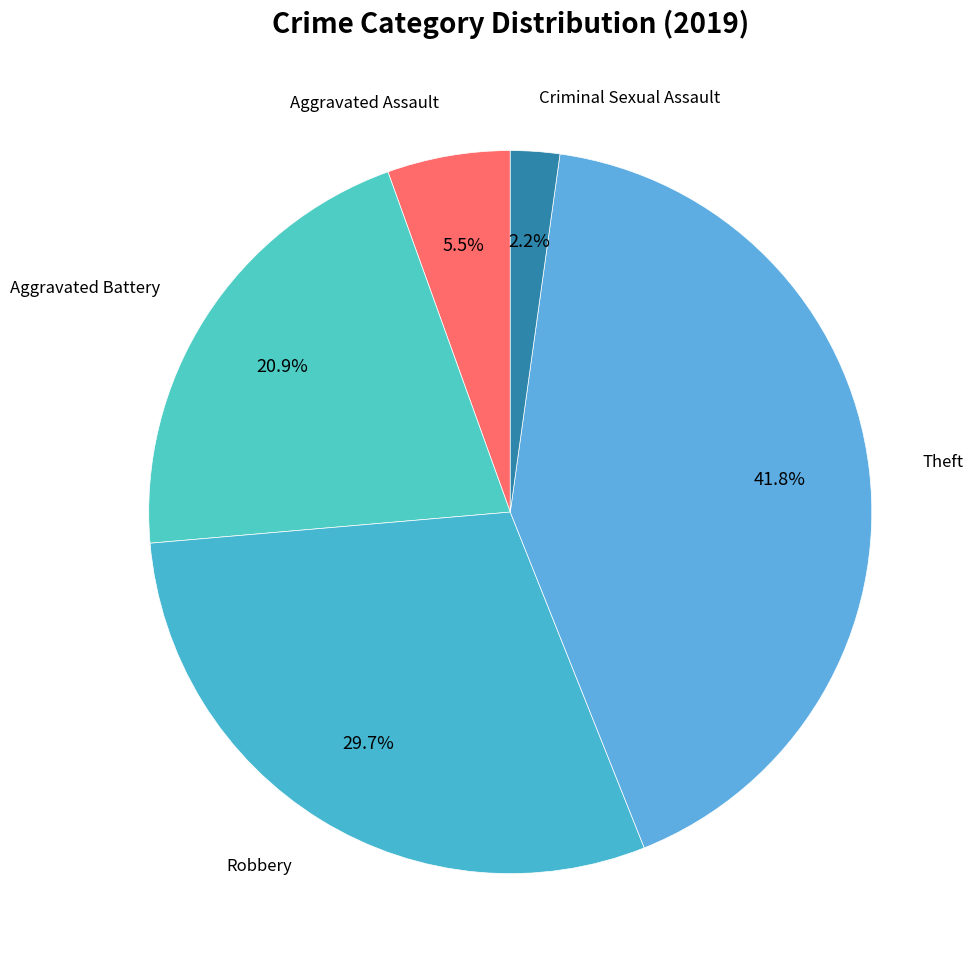

Between Theft and Criminal Sexual Assault, which is larger?

Theft